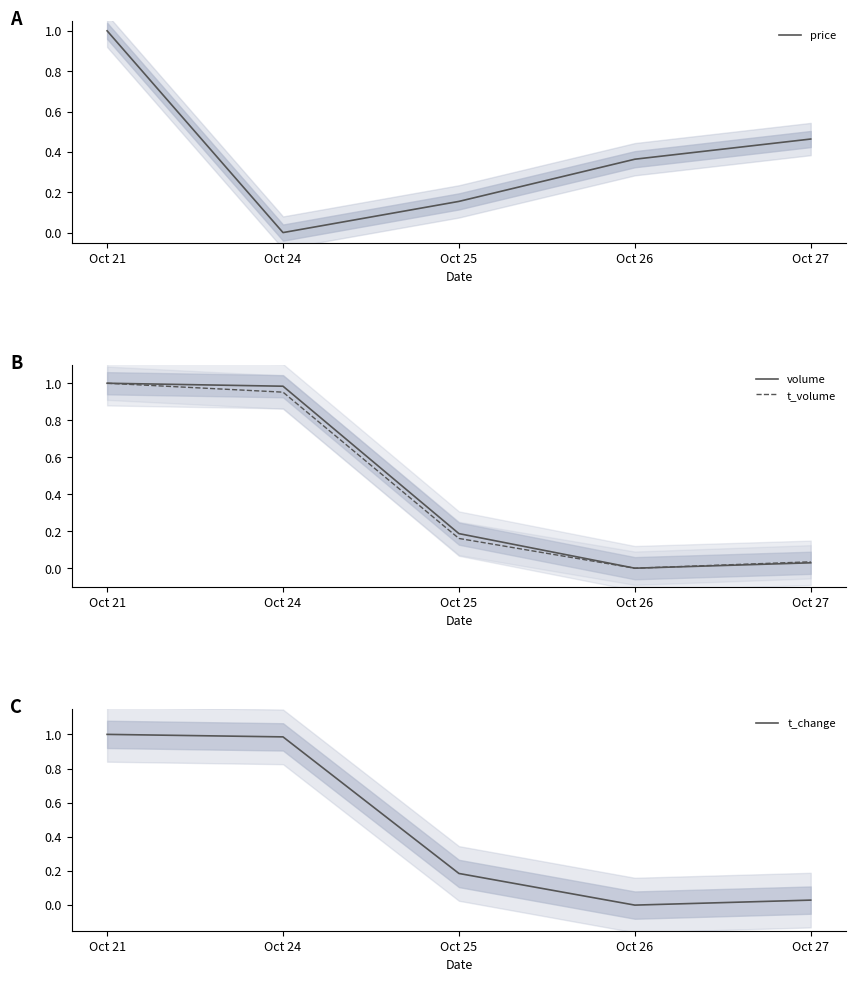

Is it true that volume equals 0.1 at Oct 25?

False